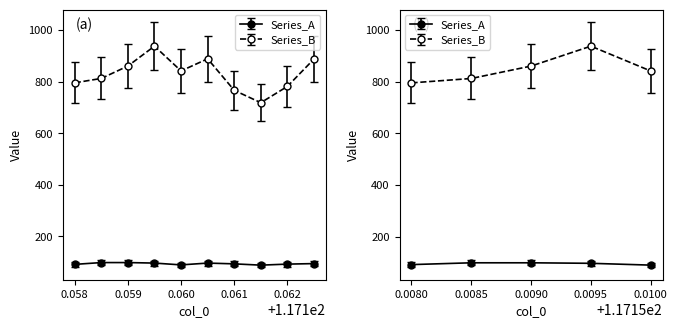

What are all the series names shown in the legend?

Series_A, Series_B